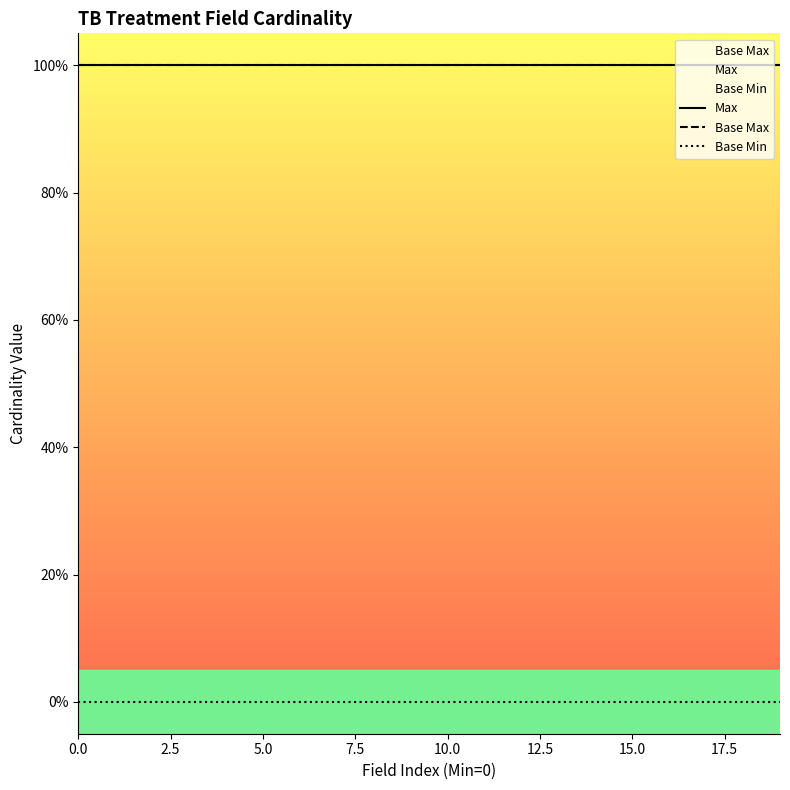

Reading left to right, extract all data points from this chart.

Max: 1	1	1	1	1	1	1	1	1	1	1	1	1	1	1	1	1	1	1	1
Base Max: 1	1	1	1	1	1	1	1	1	1	1	1	1	1	1	1	1	1	1	1
Base Min: 0	0	0	0	0	0	0	0	0	0	0	0	0	0	0	0	0	0	0	0